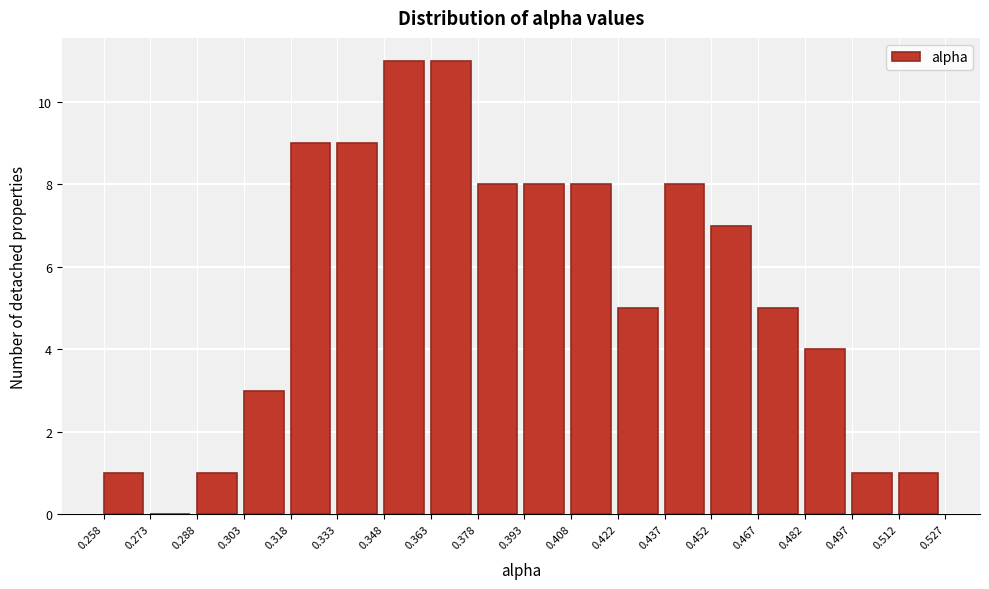

Reading left to right, transcribe this chart: for each bar, give the range it covers on the x-axis and its height. The values are not printed on the chart, so give them approximately, as read against the axis.

0.258 to 0.273: 1
0.273 to 0.288: 0
0.288 to 0.303: 1
0.303 to 0.318: 3
0.318 to 0.333: 9
0.333 to 0.348: 9
0.348 to 0.363: 11
0.363 to 0.378: 11
0.378 to 0.393: 8
0.393 to 0.408: 8
0.408 to 0.422: 8
0.422 to 0.437: 5
0.437 to 0.452: 8
0.452 to 0.467: 7
0.467 to 0.482: 5
0.482 to 0.497: 4
0.497 to 0.512: 1
0.512 to 0.527: 1